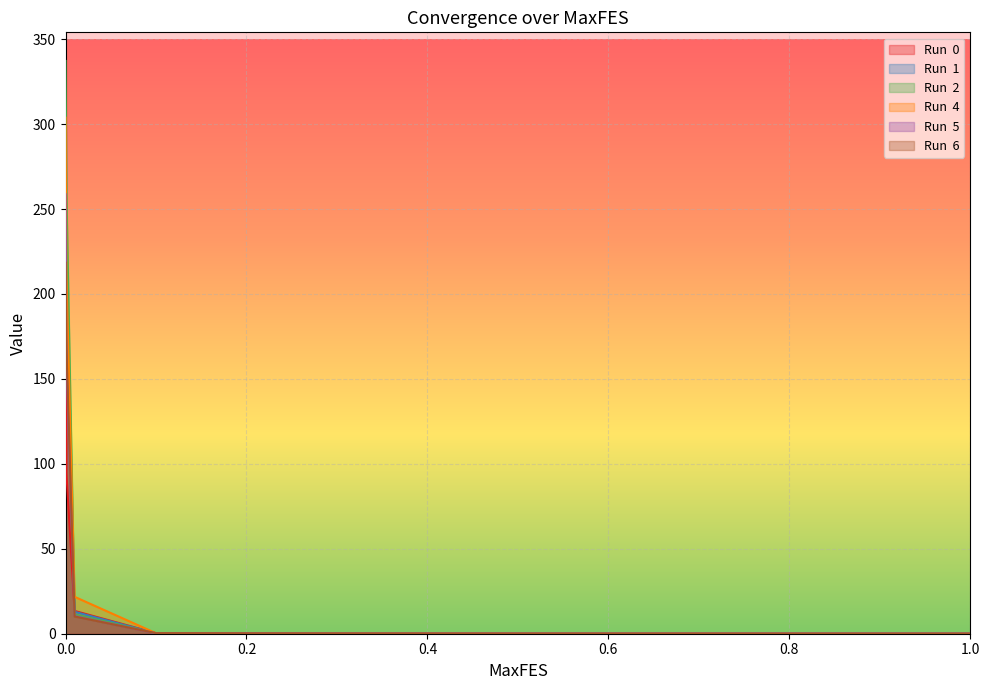

The Run  1 series shows 0.0 at 0.5. True or false?

True